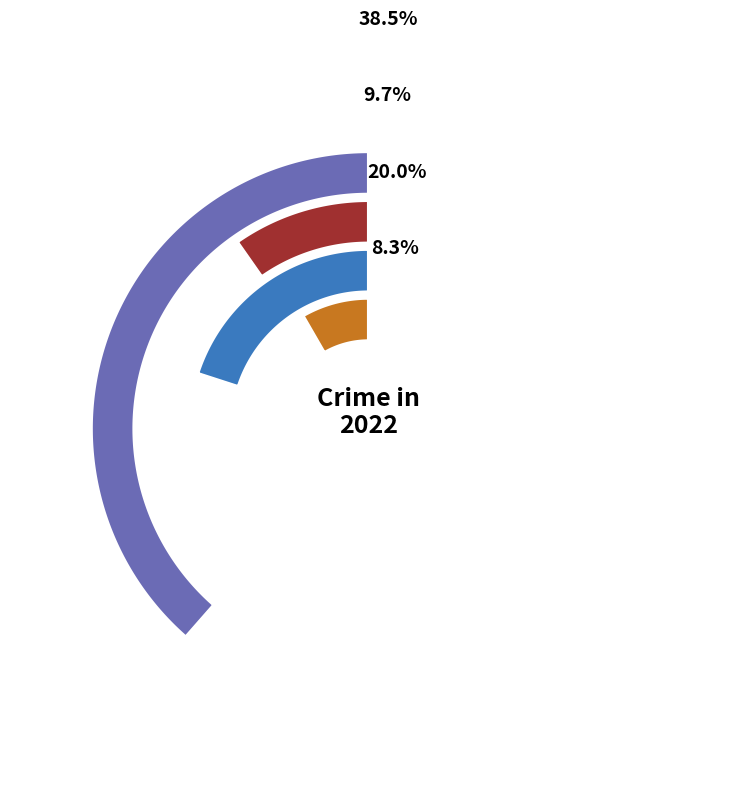

Does any single category account for the majority?

No